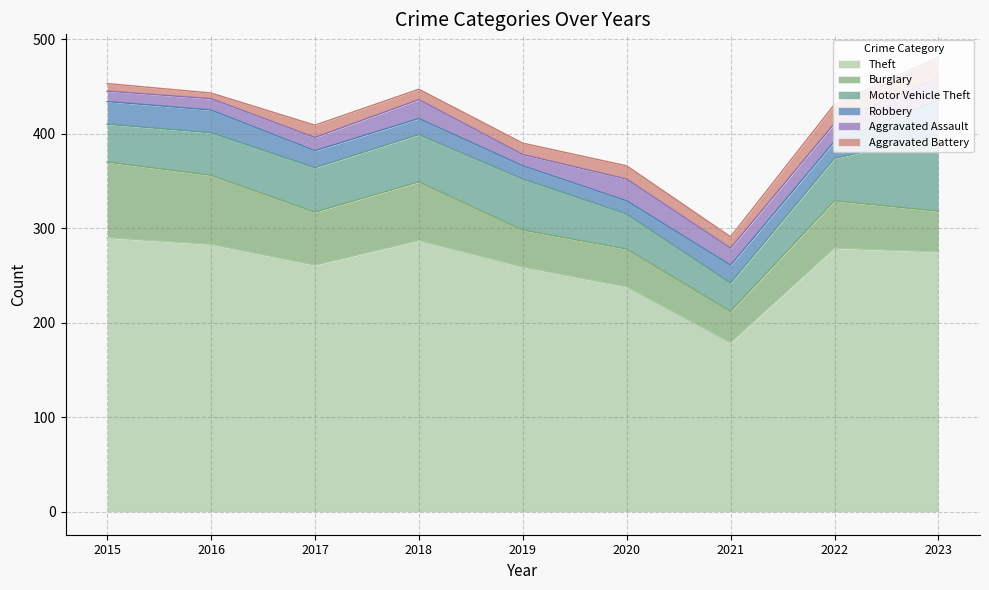

What is the smallest value displayed?

6